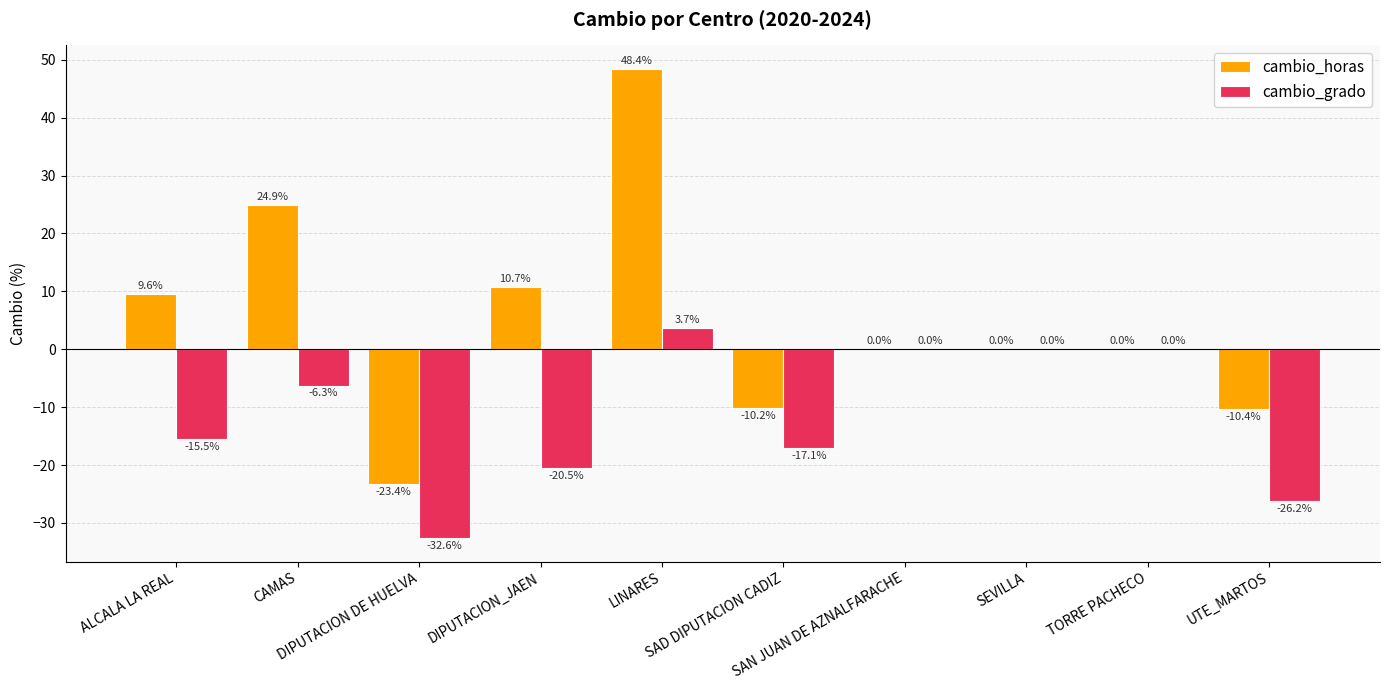

What is the total value across all series at SAD DIPUTACION CADIZ?

-27.3